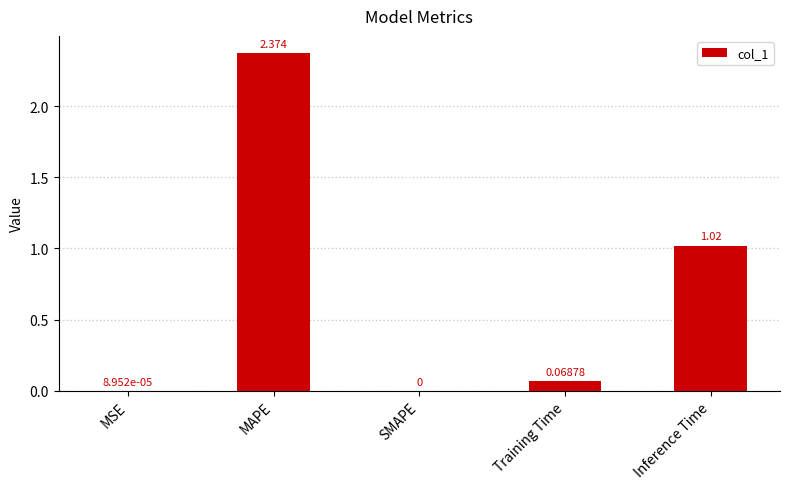

Which label corresponds to the largest value in the chart?

MAPE